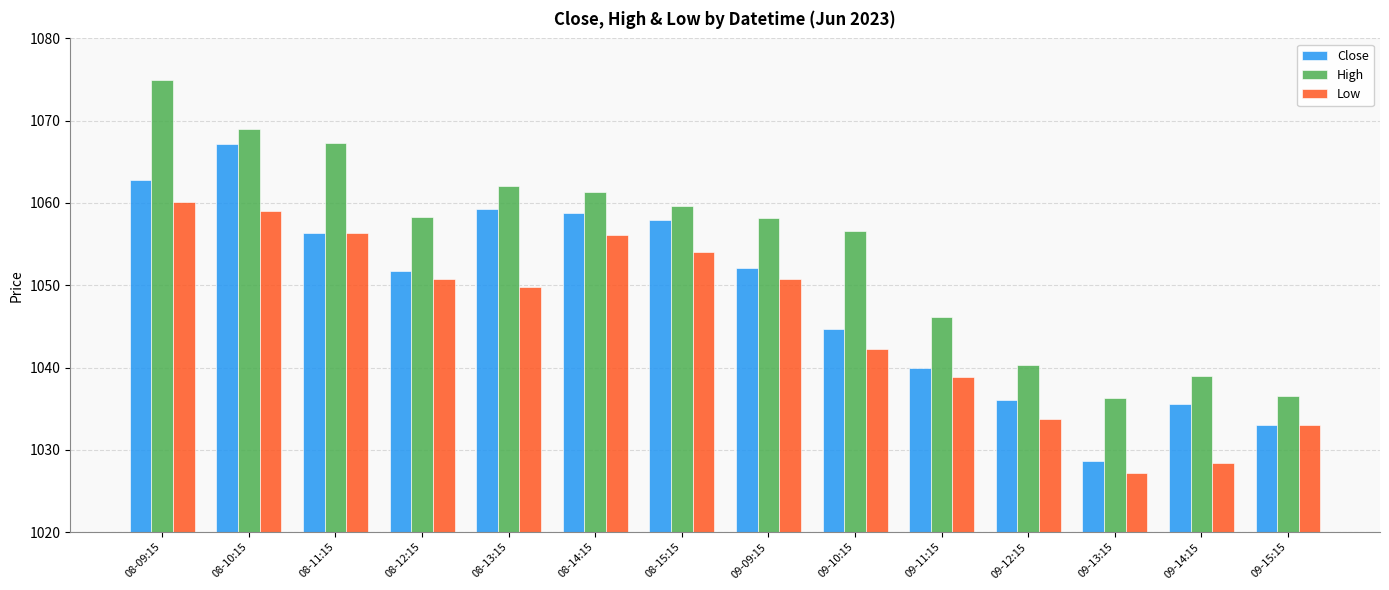

What is the total value across all series at 08-12:15?

3160.7